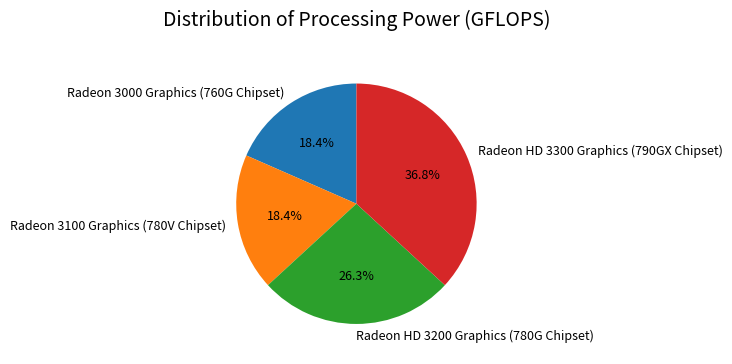

Which category has the biggest portion of the pie?

Radeon HD 3300 Graphics (790GX Chipset)